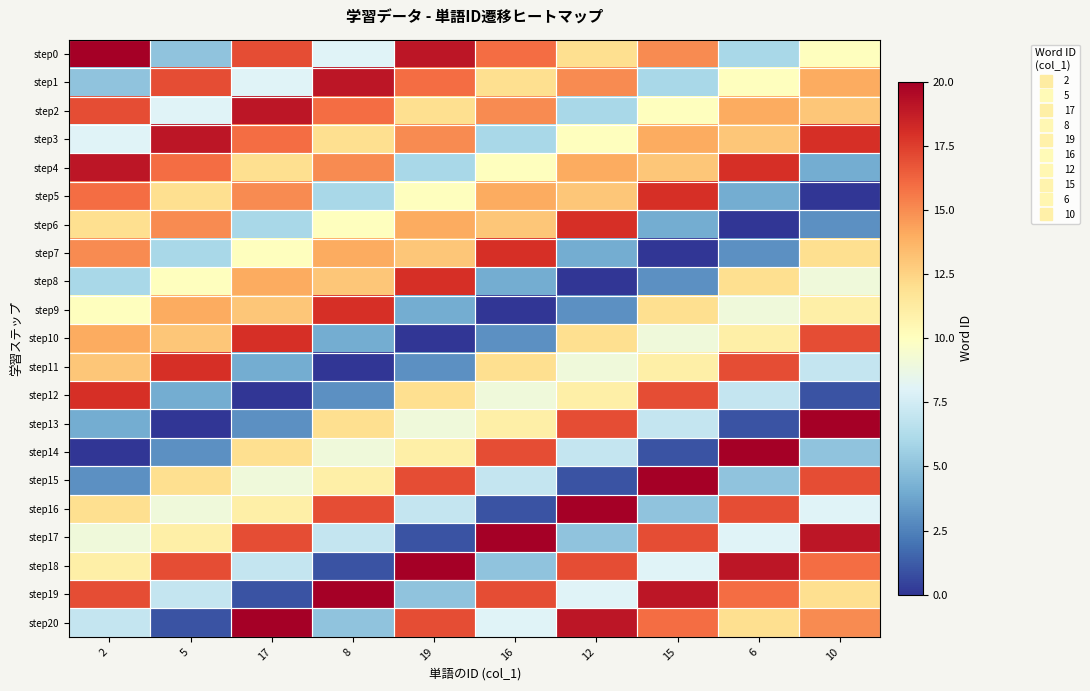

Which category has the lowest value across all series?

10